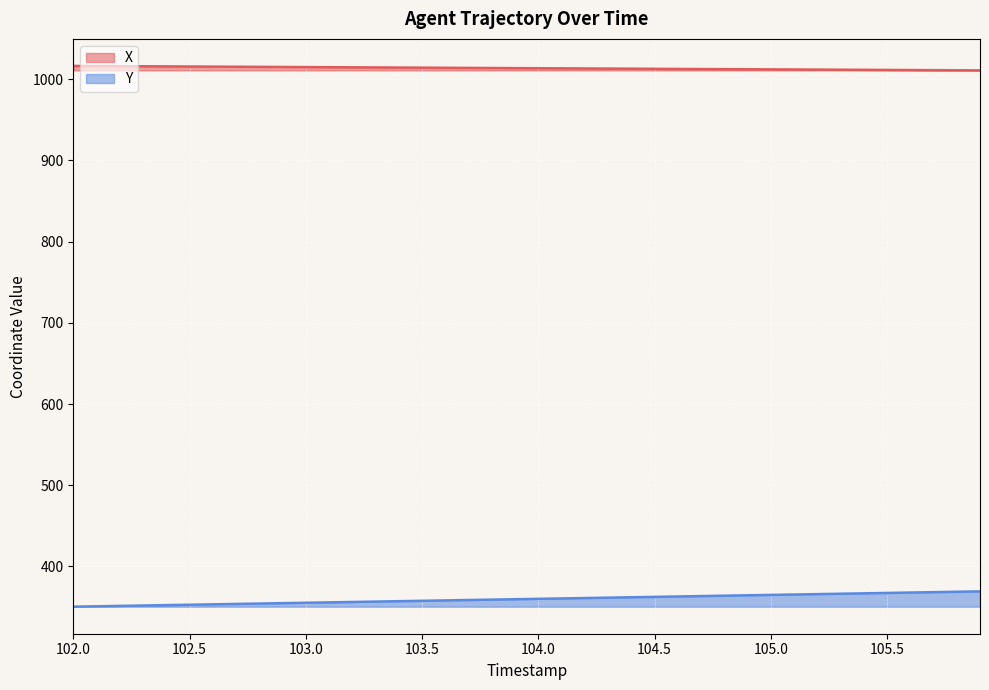

True or false: Y has a value of 623.1 at 103.0.

False